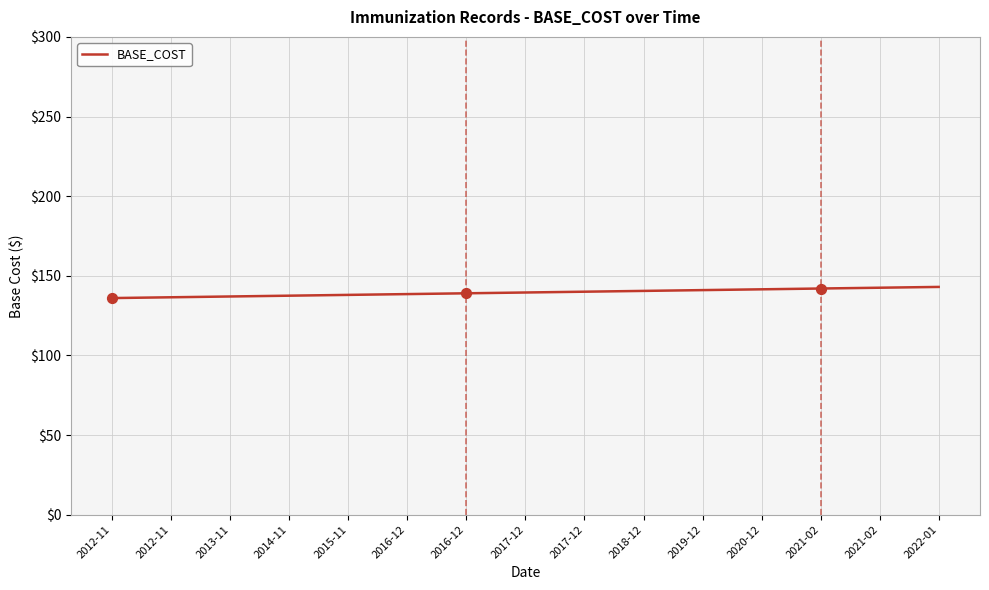

Between 2016-12 and 2020-12, which is larger?

2020-12